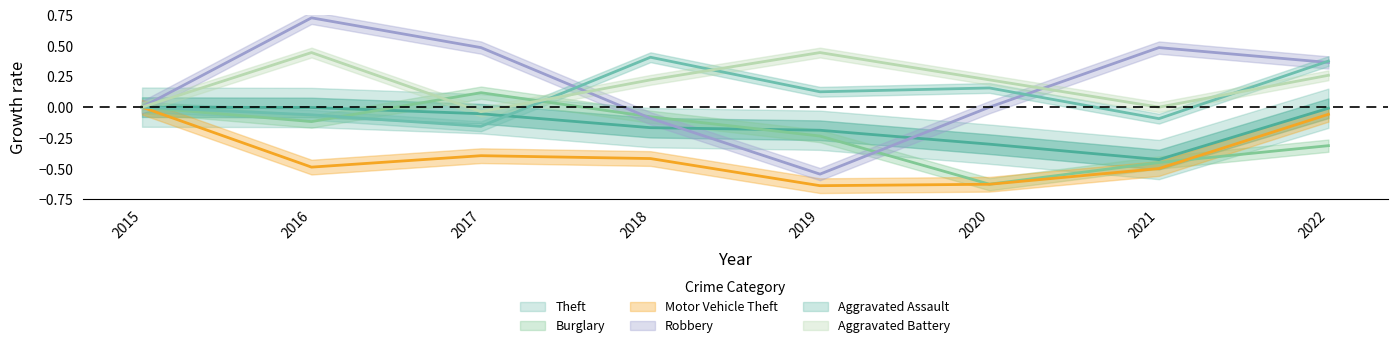

Where is the first local maximum for Aggravated Assault?

2018